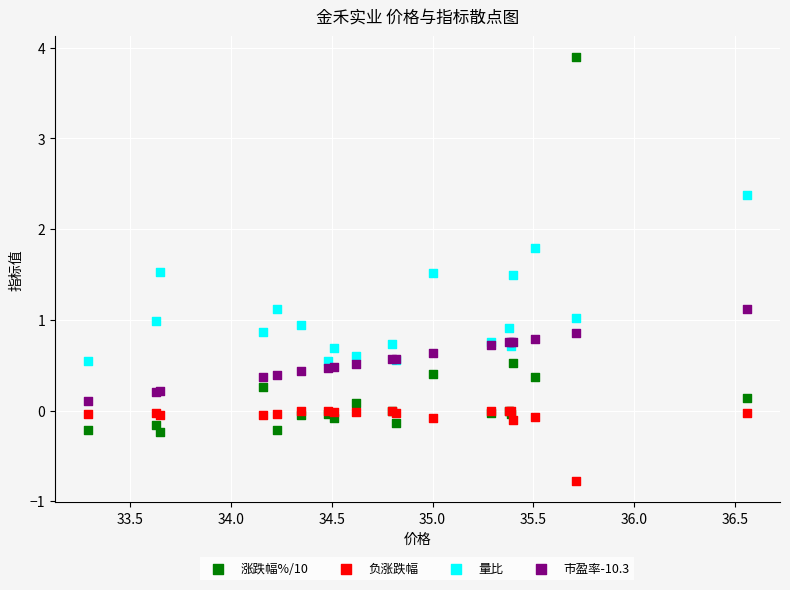

Which series reaches the maximum Y coordinate?

涨跌幅%/10